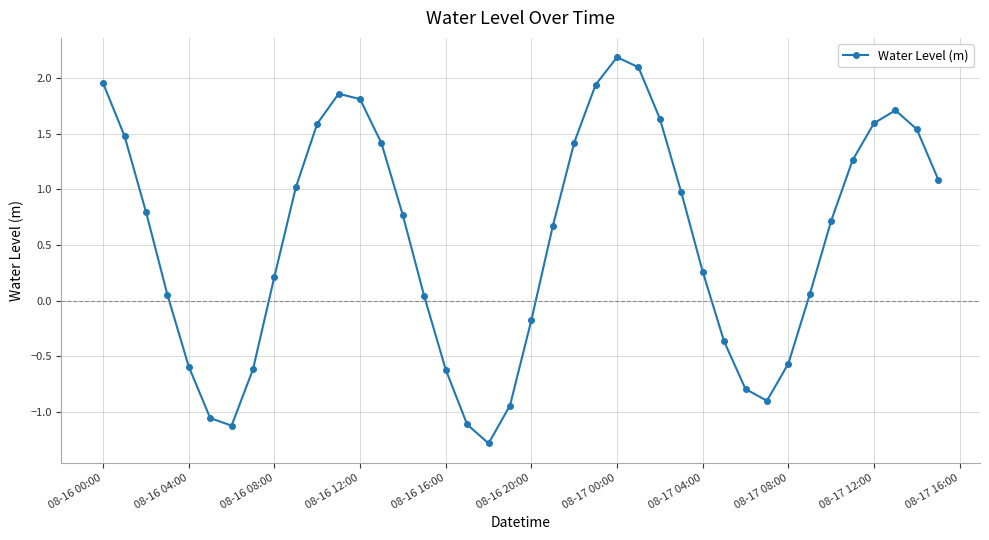

What is the greatest value displayed?

2.2